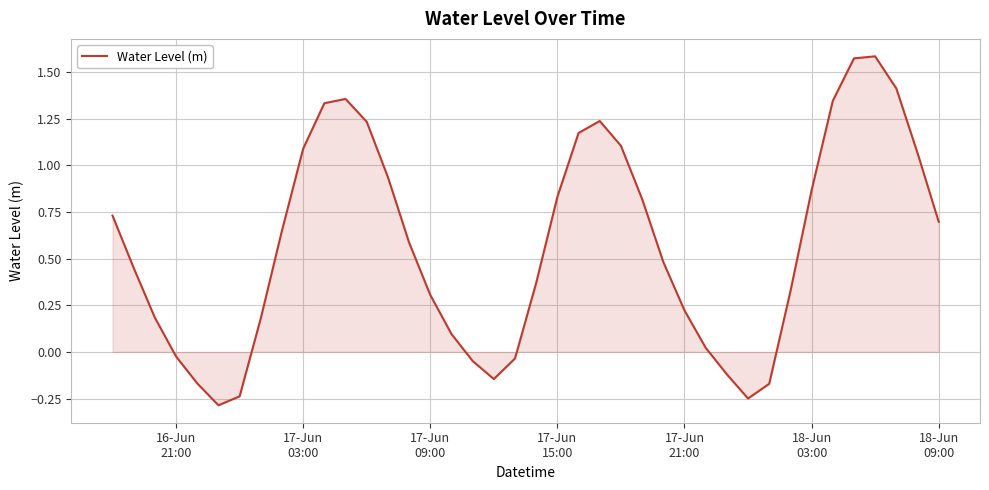

What is the difference between the maximum and minimum values?

1.9